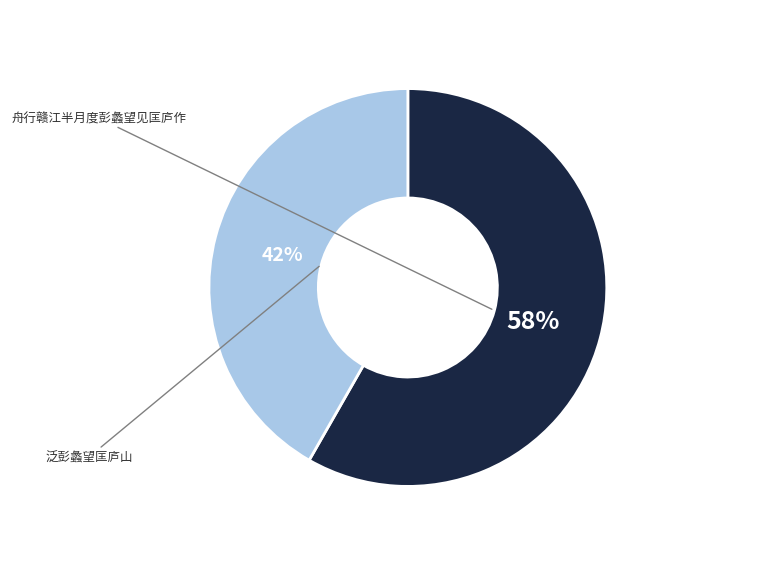

Is there any slice that represents more than half of the pie?

Yes